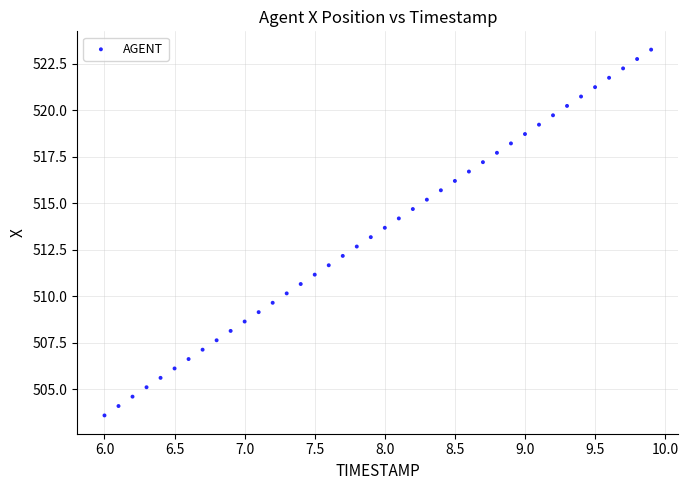

What is the range of Y values (max minus min)?

19.7